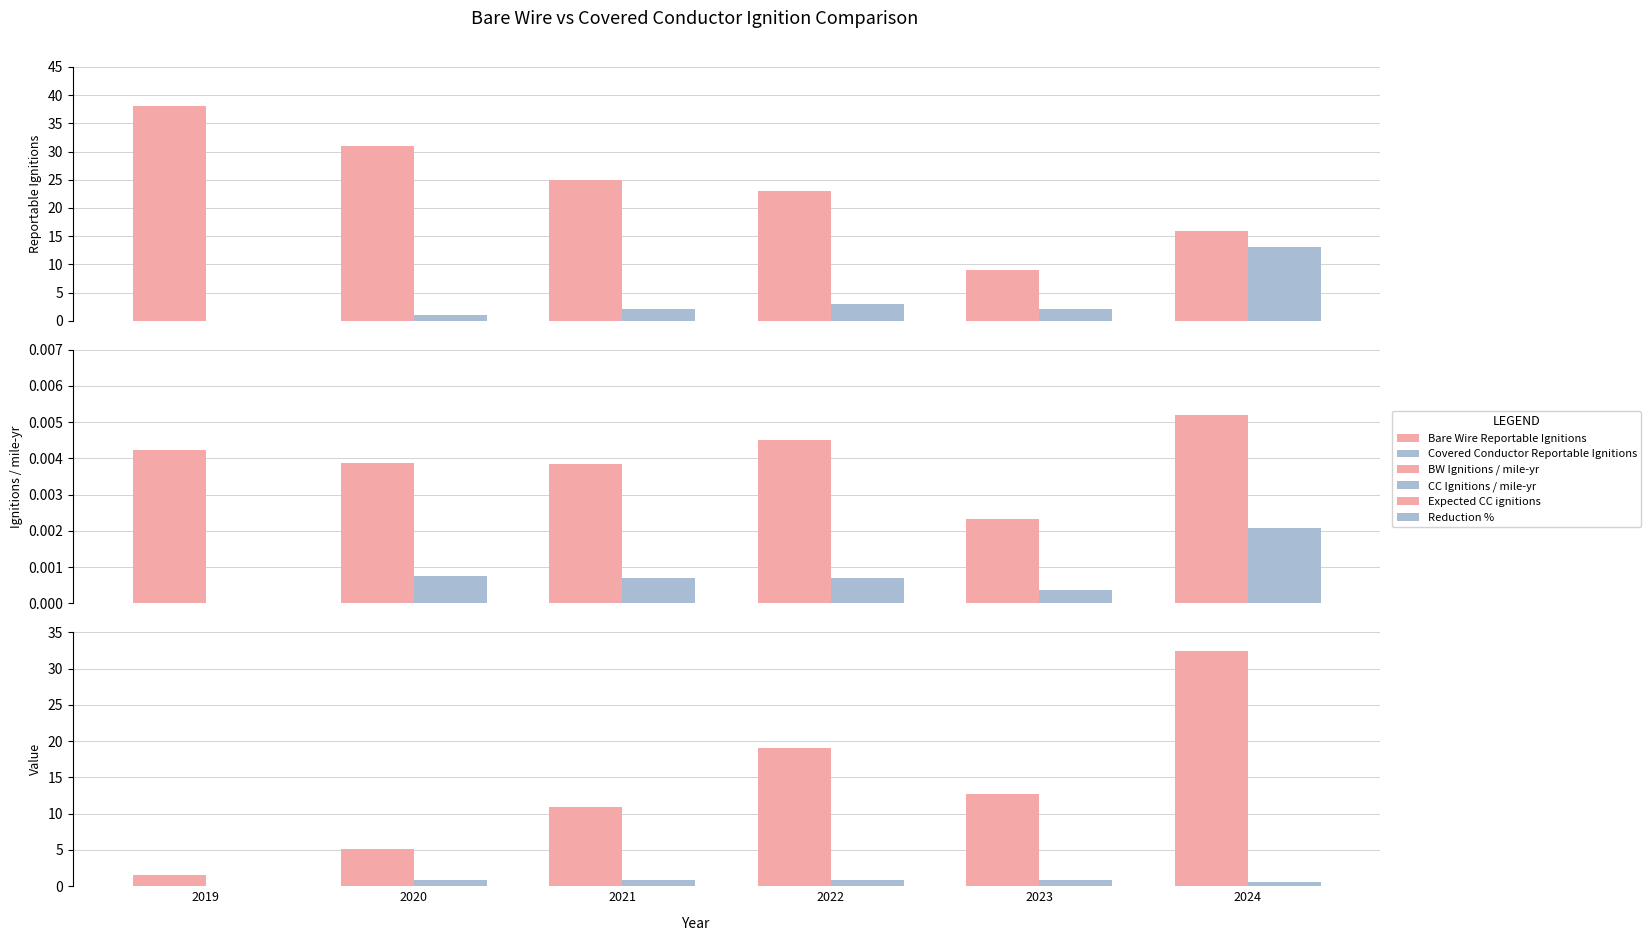

Reading left to right, transcribe all the data shown in this chart.

Bare Wire Reportable Ignitions: 2019=38.0	2020=31.0	2021=25.0	2022=23.0	2023=9.0	2024=16.0
Covered Conductor Reportable Ignitions: 2019=0.0	2020=1.0	2021=2.0	2022=3.0	2023=2.0	2024=13.0
BW Ignitions / mile-yr: 2019=0.0	2020=0.0	2021=0.0	2022=0.0	2023=0.0	2024=0.0
CC Ignitions / mile-yr: 2019=0.0	2020=0.0	2021=0.0	2022=0.0	2023=0.0	2024=0.0
Expected CC ignitions: 2019=1.6	2020=5.2	2021=10.9	2022=19.1	2023=12.7	2024=32.5
Reduction %: 2019=0.0	2020=0.8	2021=0.8	2022=0.8	2023=0.8	2024=0.6